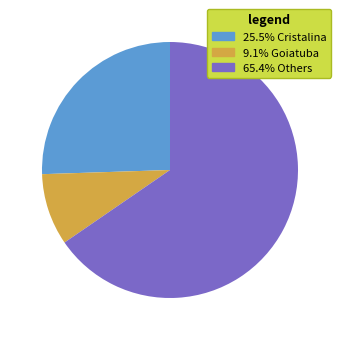

Is there any slice that represents more than half of the pie?

Yes